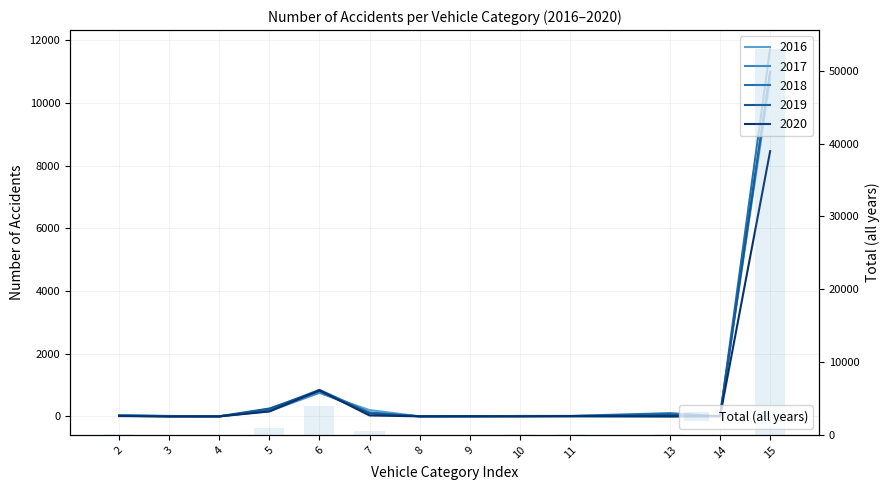

Reading left to right, transcribe all the data shown in this chart.

2=148	3=40	4=25	5=994	6=4025	7=578	8=28	9=32	10=59	11=58	13=170	14=50	15=52945